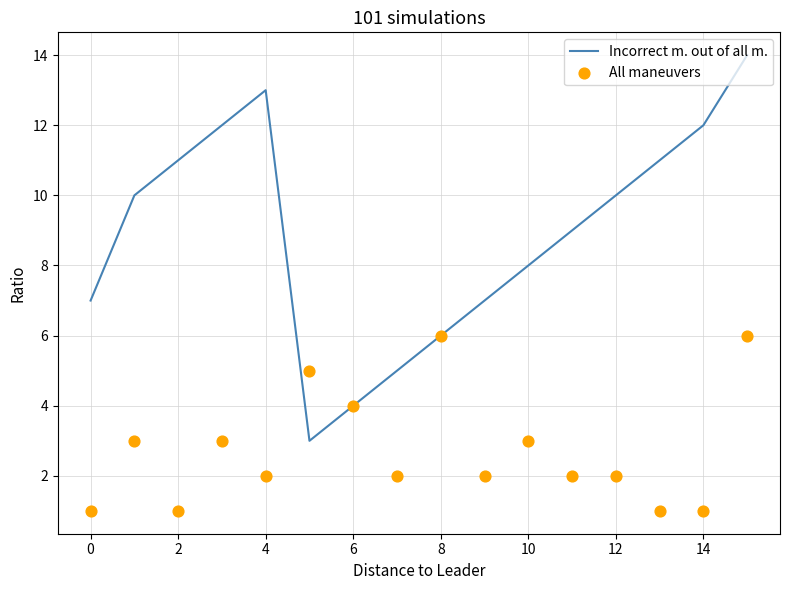

What are all the series names shown in the legend?

Incorrect m. out of all m., All maneuvers